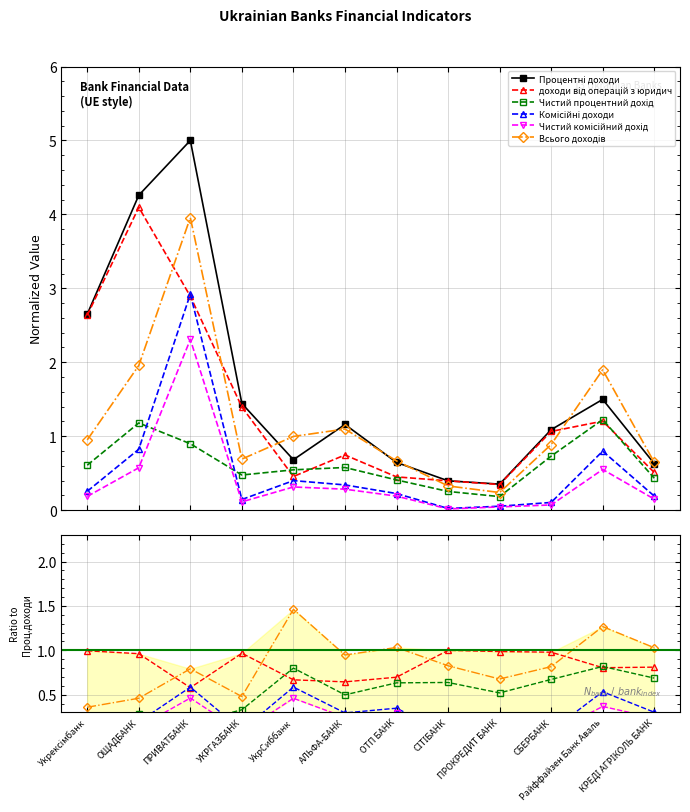

In Комісійні доходи, how many points are lower than both neighbors (excluding endpoints)?

2